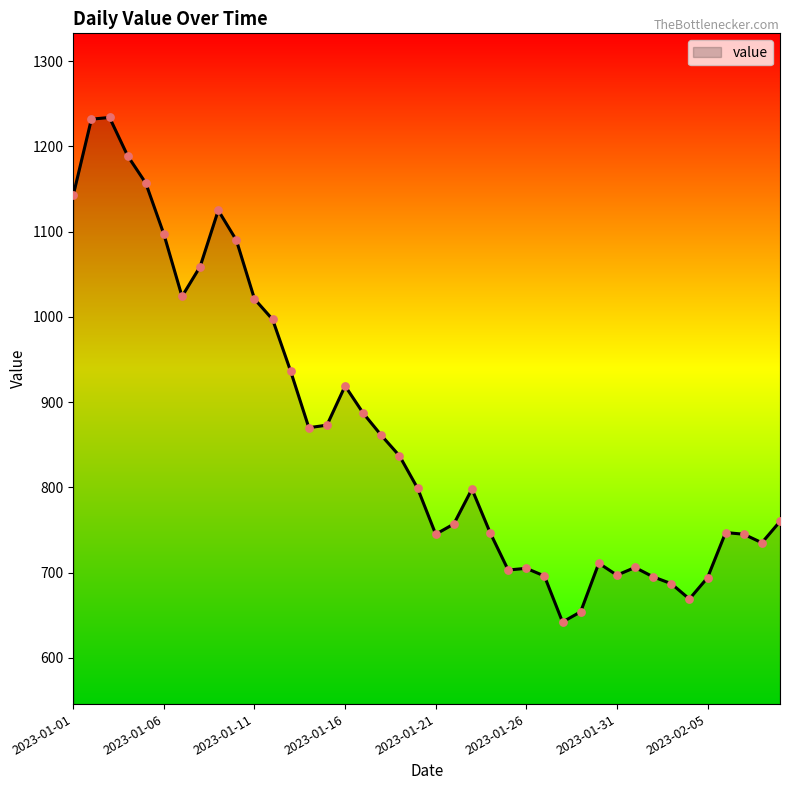

What is the maximum value shown in the chart?

1234